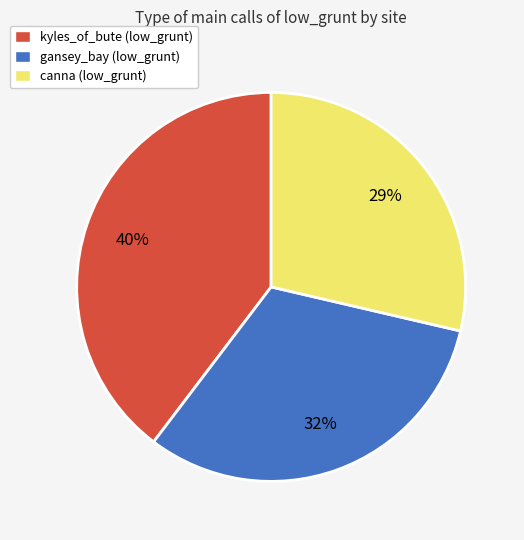

Which category has the smallest portion of the pie?

canna (low_grunt)